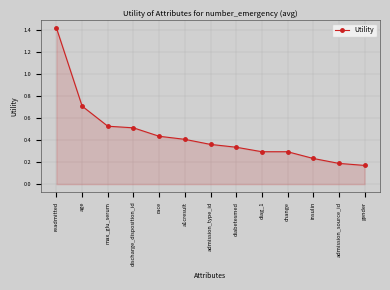

The chart shows a value of 0.2 at admission_type_id. True or false?

False